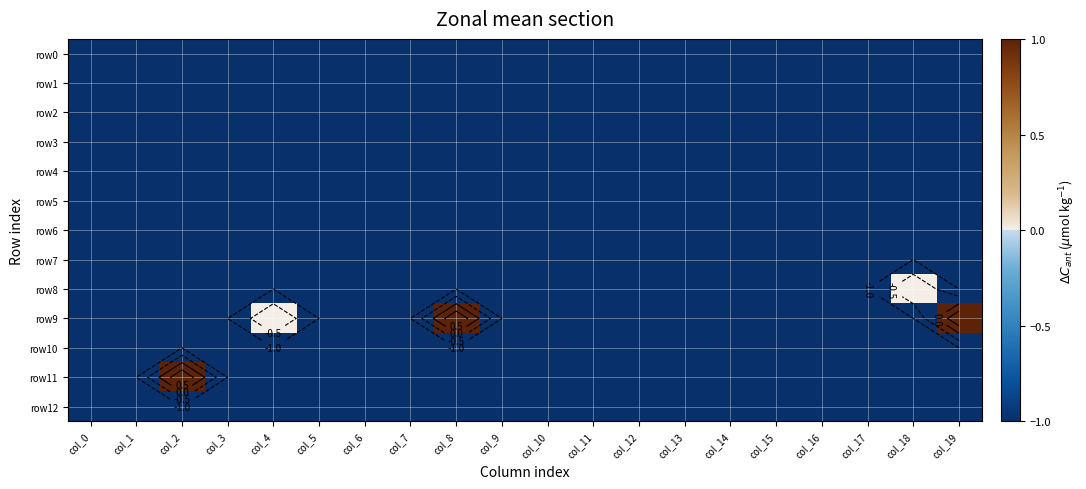

Where is row3 nearest to the value -1?

col_0